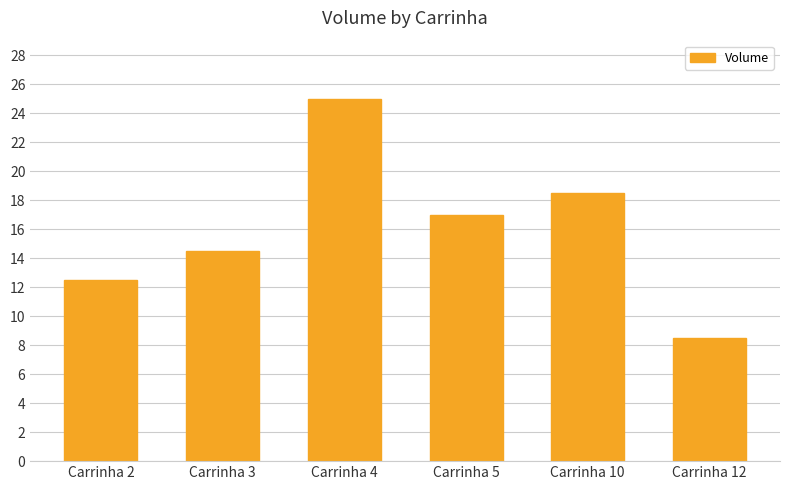

Reading right to left, list all the values displayed in this chart.

8.5	18.5	17.0	25.0	14.5	12.5